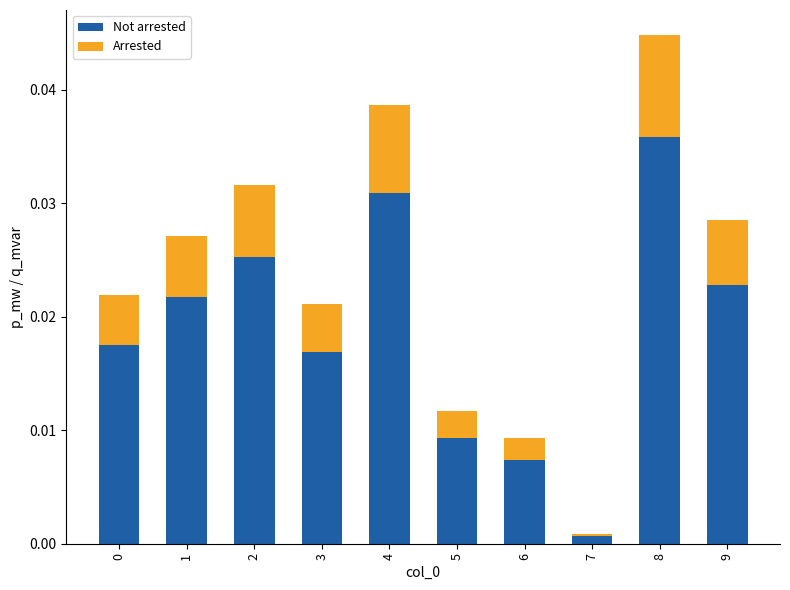

Are the bars horizontal?

No